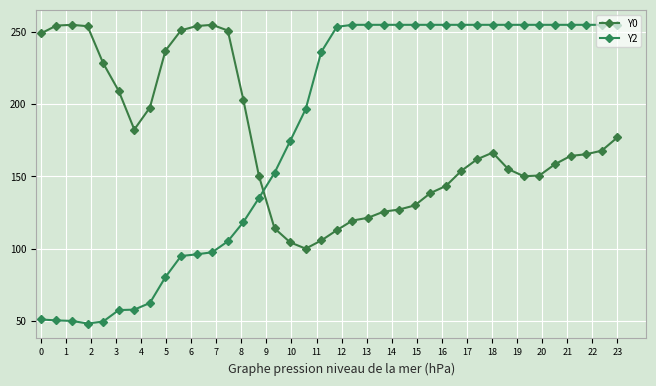

What is the value of the Y0 point at the 18th from the left?

100.0